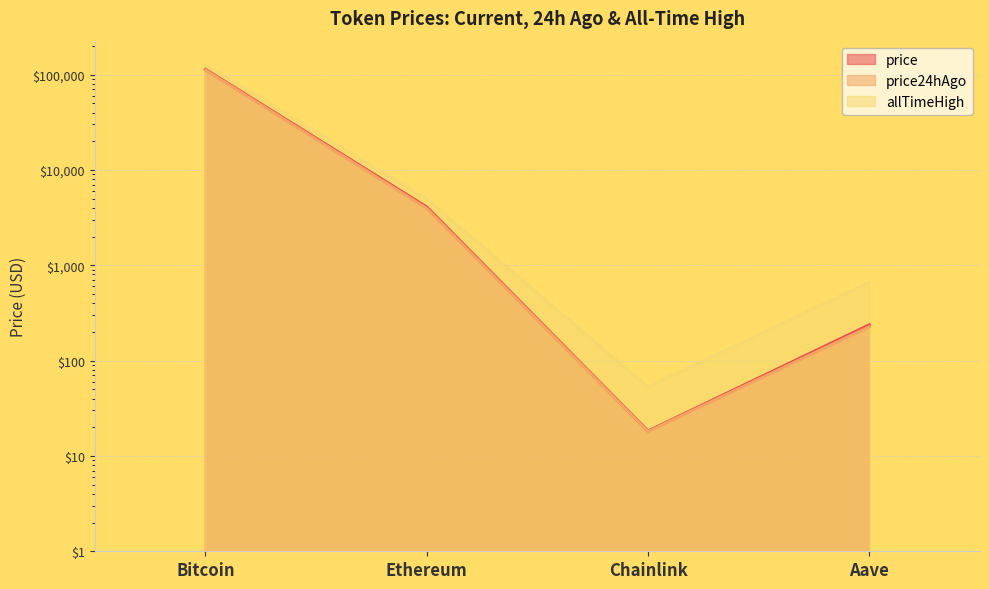

True or false: price and allTimeHigh cross at least once.

False